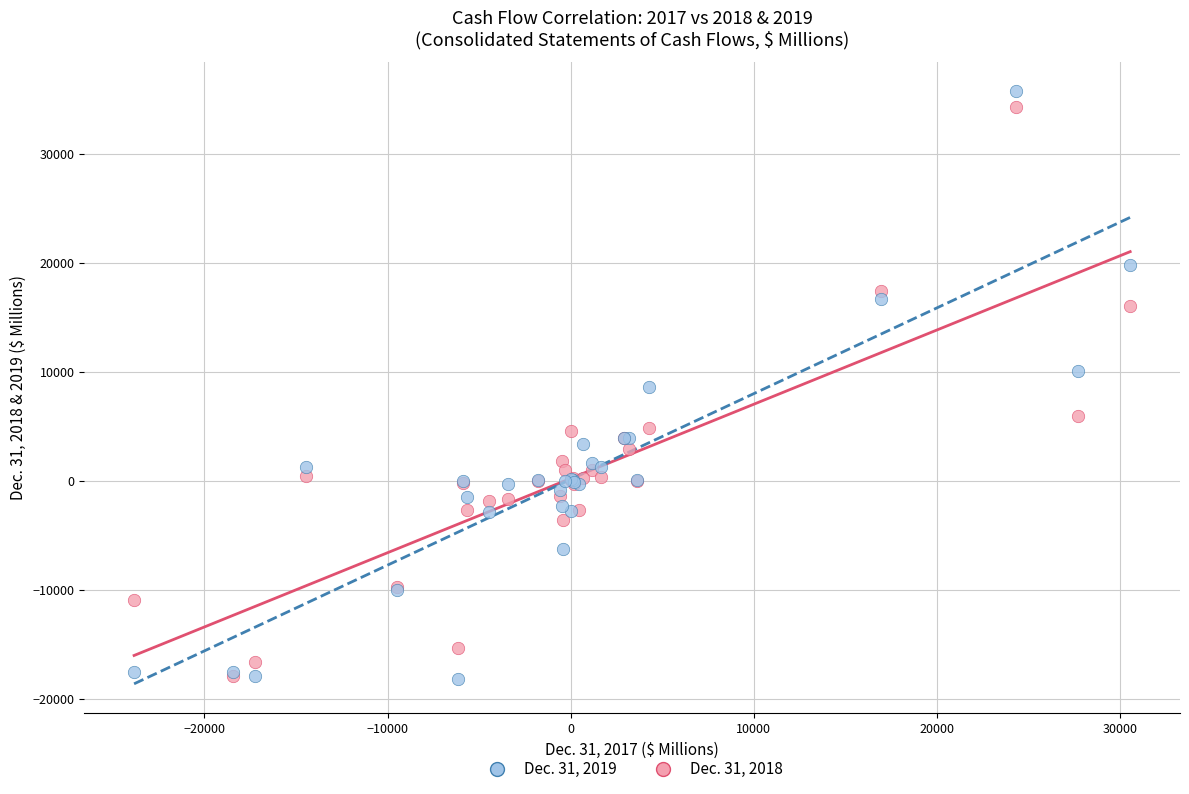

What are all the series names shown in the legend?

Dec. 31, 2019, Dec. 31, 2018